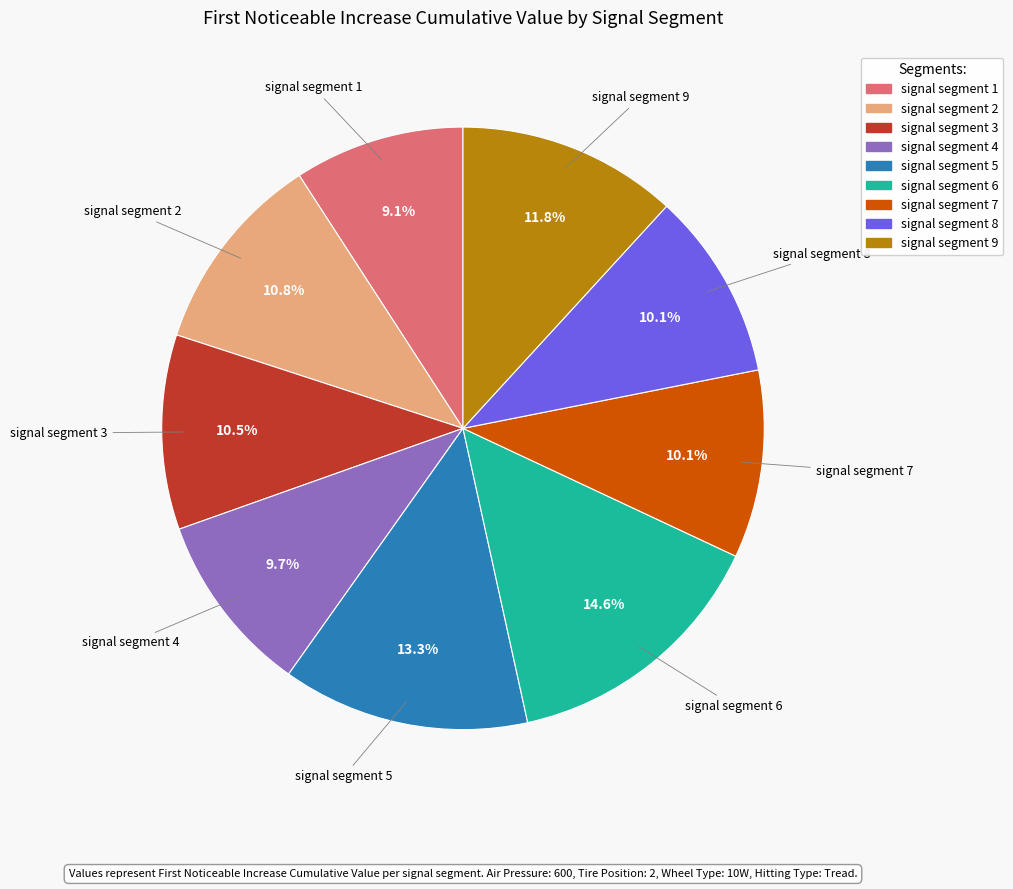

Count the number of slices in the pie.

9